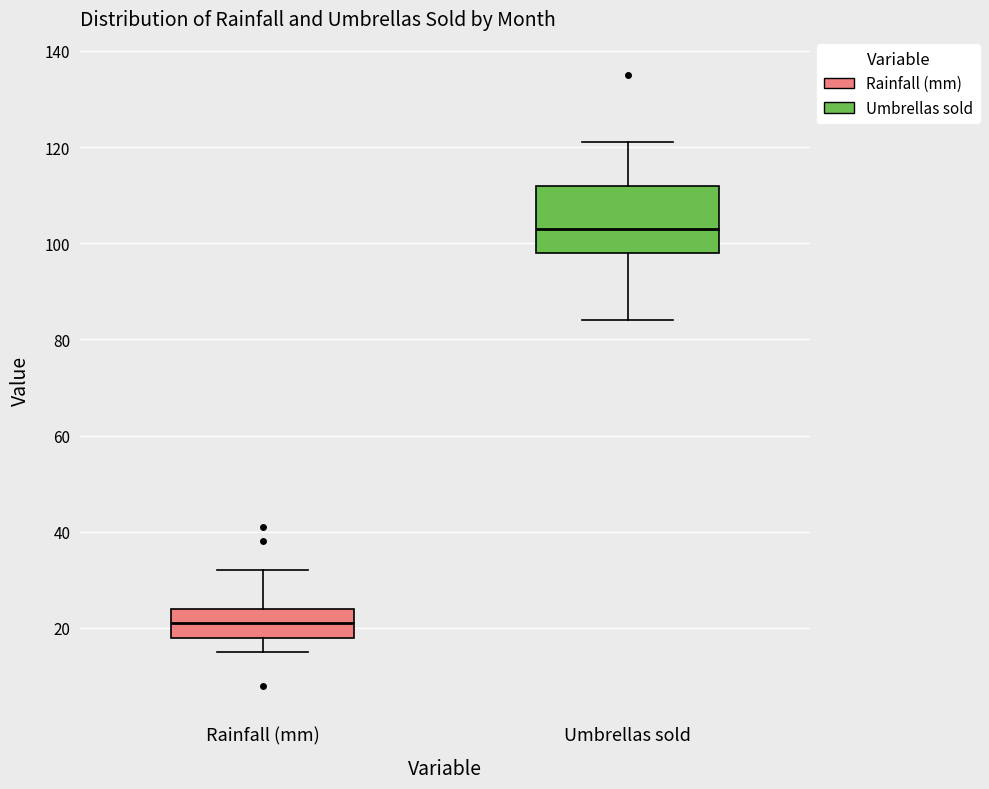

Which box has the highest median line?

Umbrellas sold